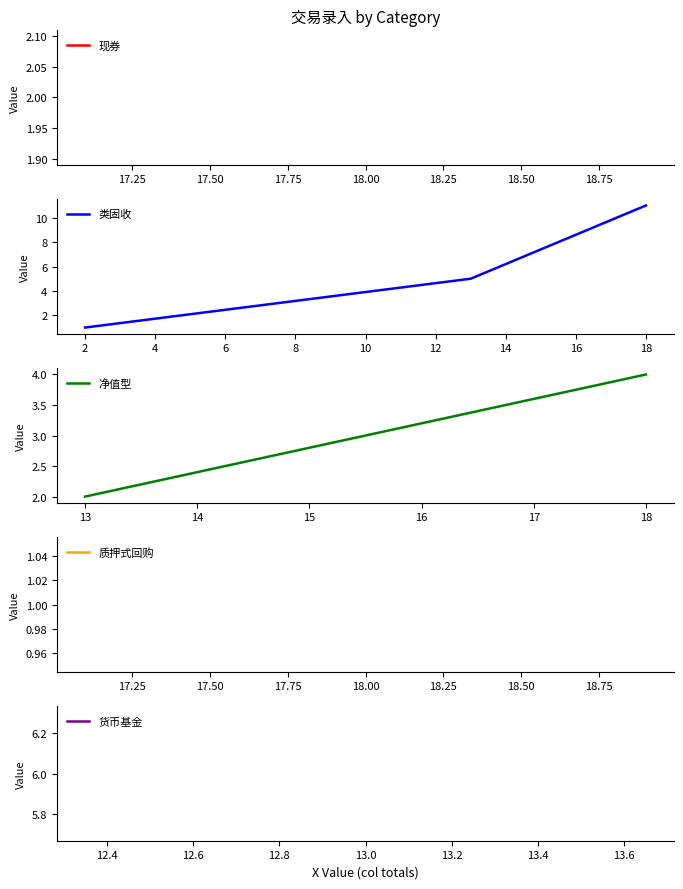

At which category does the chart reach its minimum across all series?

2